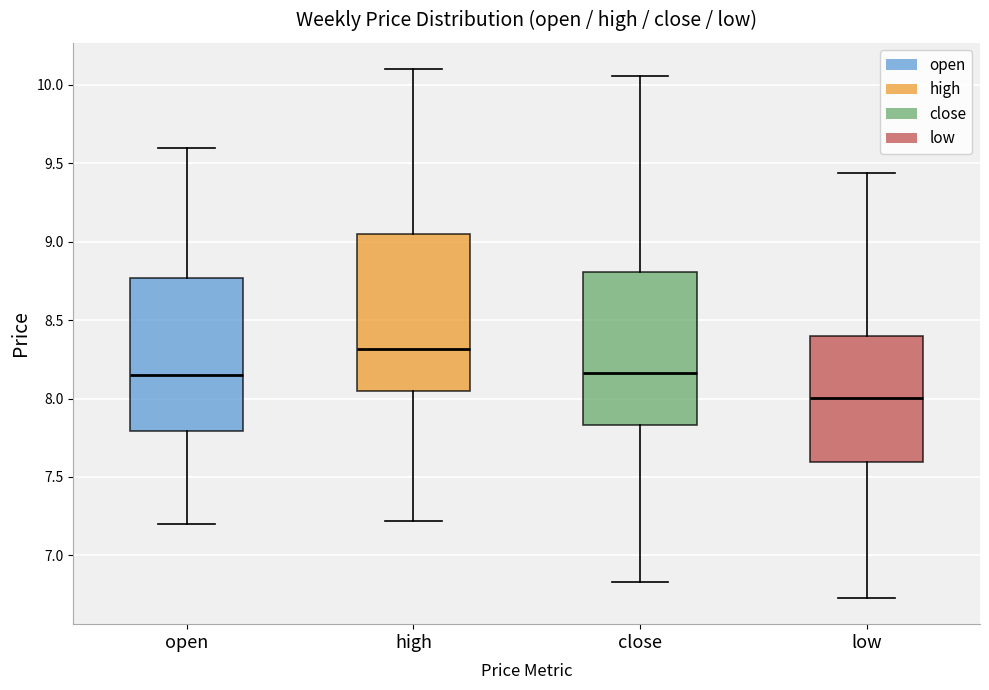

Reading left to right, read every box against the y-axis: the position of its median line, the range the box covers, and the ends of its whiskers. The values are not printed on the chart, so give them approximately, as read against the axis.

open: median 8.15, box 7.80 to 8.75, whiskers 7.20 to 9.60
high: median 8.30, box 8.05 to 9.05, whiskers 7.20 to 10.10
close: median 8.15, box 7.85 to 8.80, whiskers 6.85 to 10.05
low: median 8.00, box 7.60 to 8.40, whiskers 6.75 to 9.45